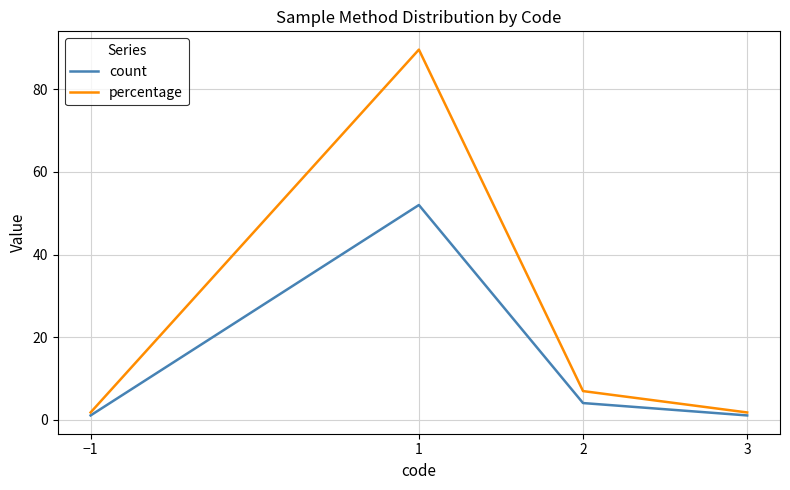

How many lines are shown in the chart?

2